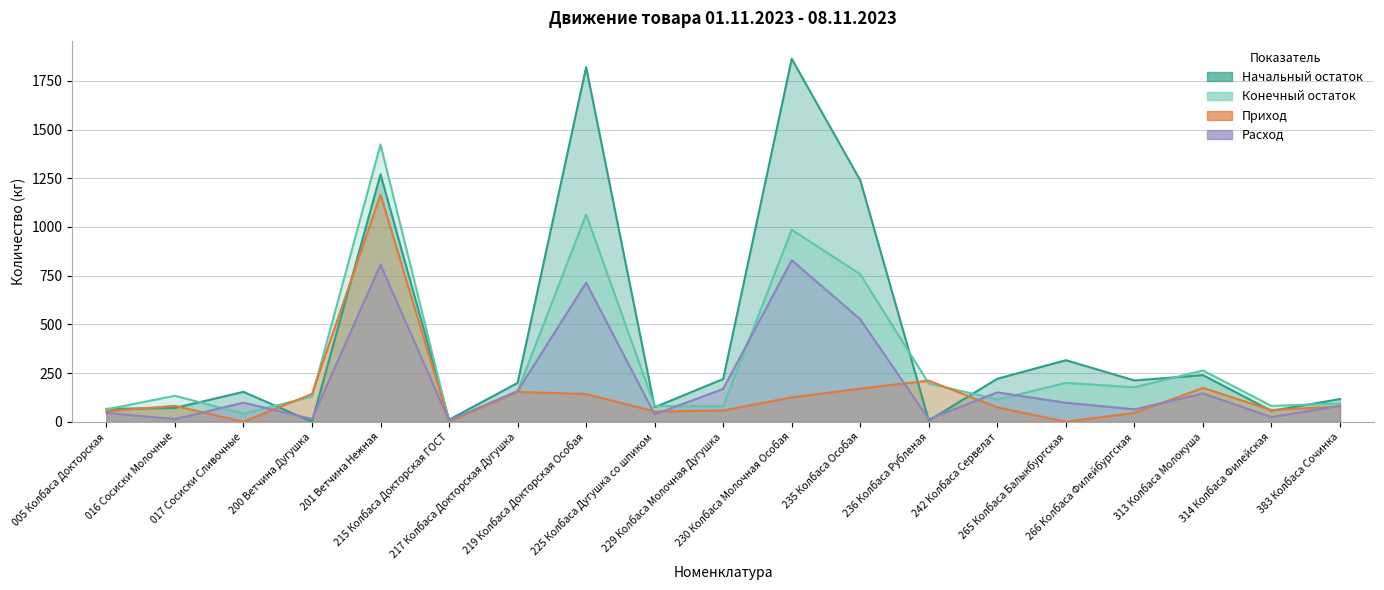

After their last crossing, which series has the higher values: Начальный остаток or Расход?

Начальный остаток